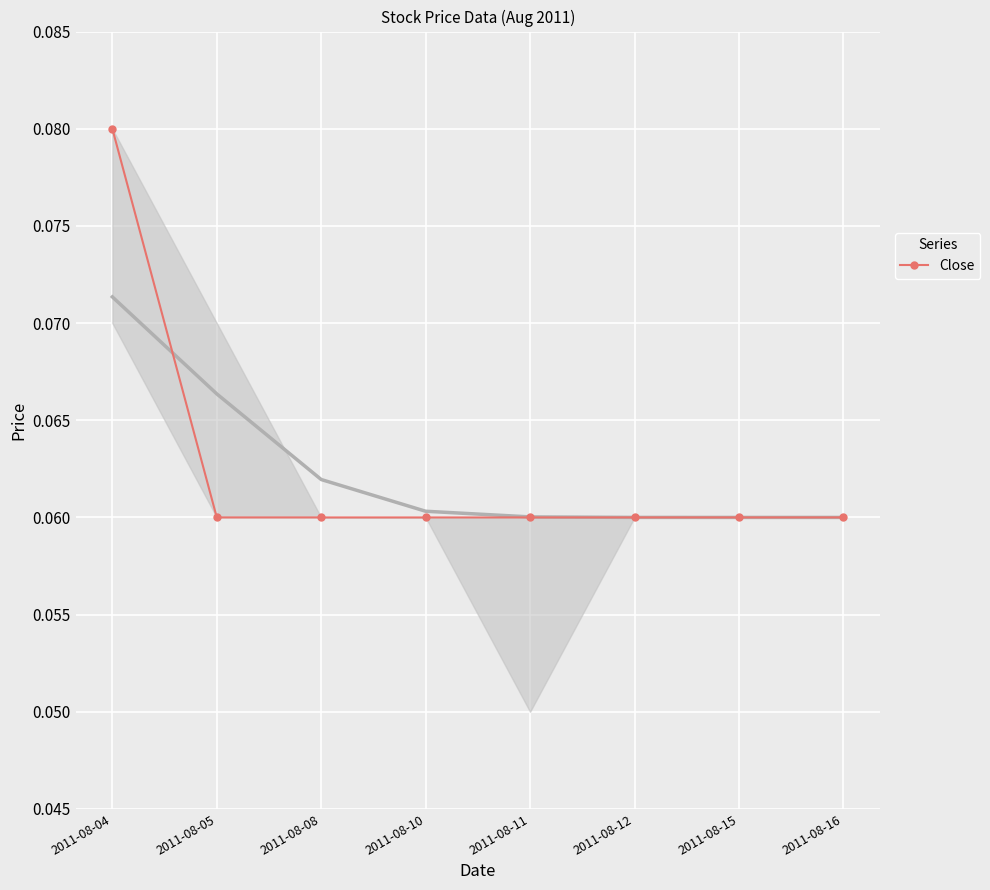

What is the value of the 3rd point from the left?

0.1